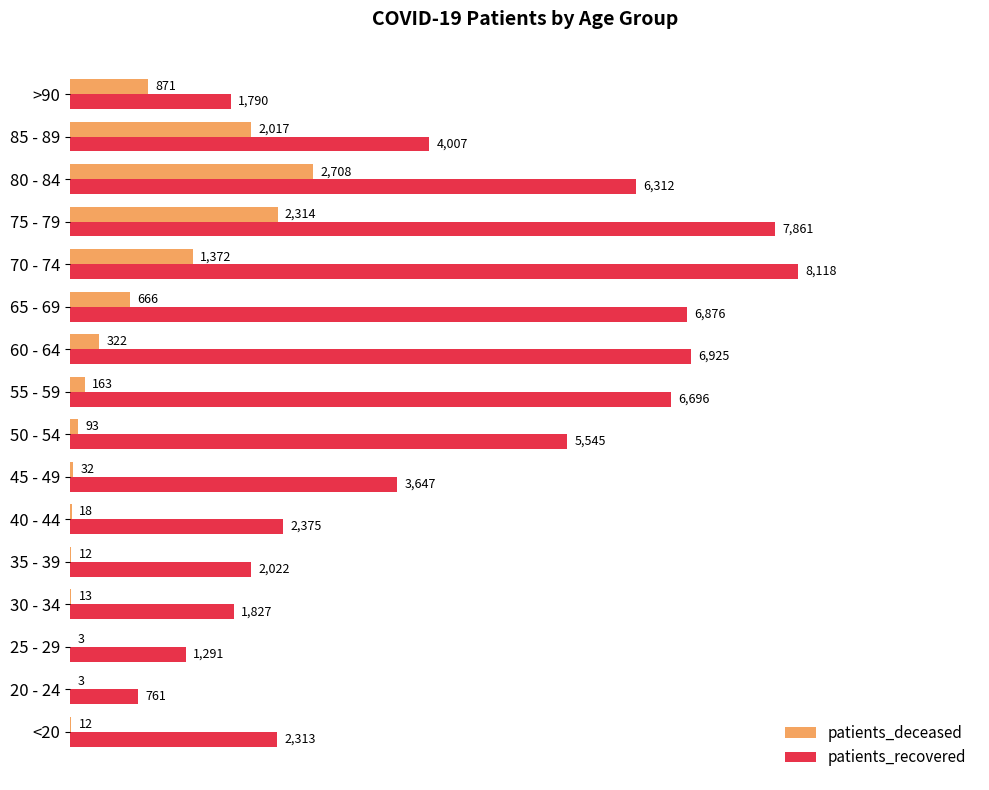

At which label is patients_deceased closest to 1355?

70 - 74